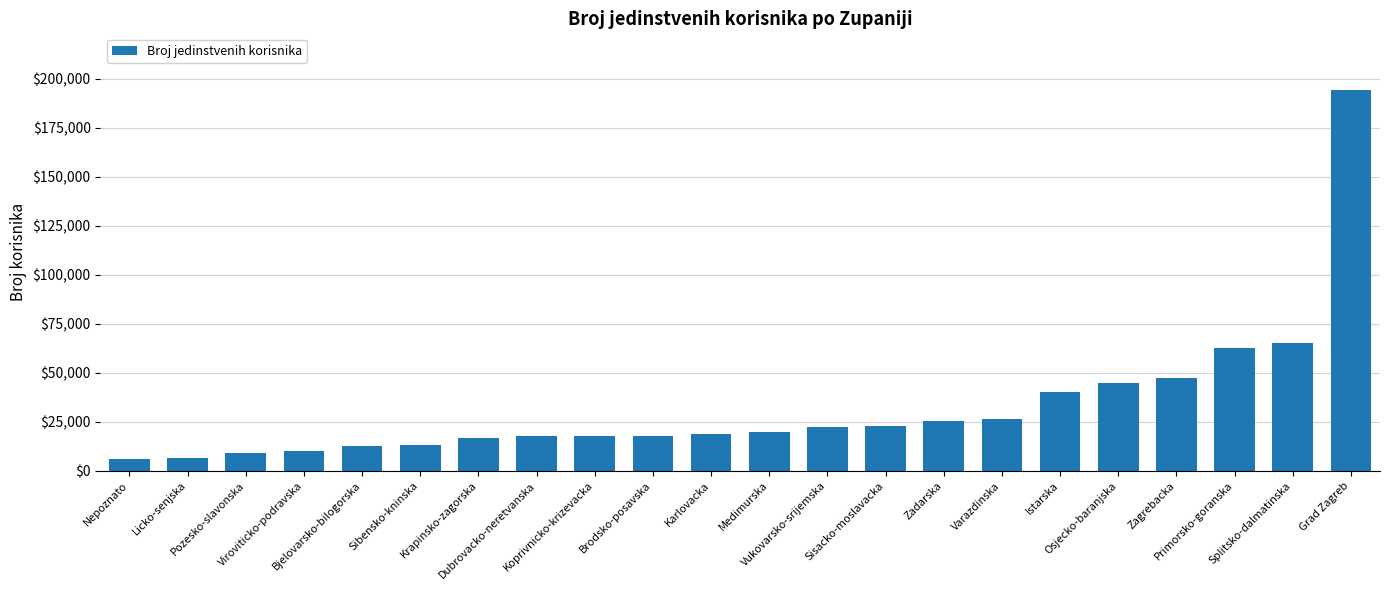

What is the difference between the maximum and minimum values?

188116